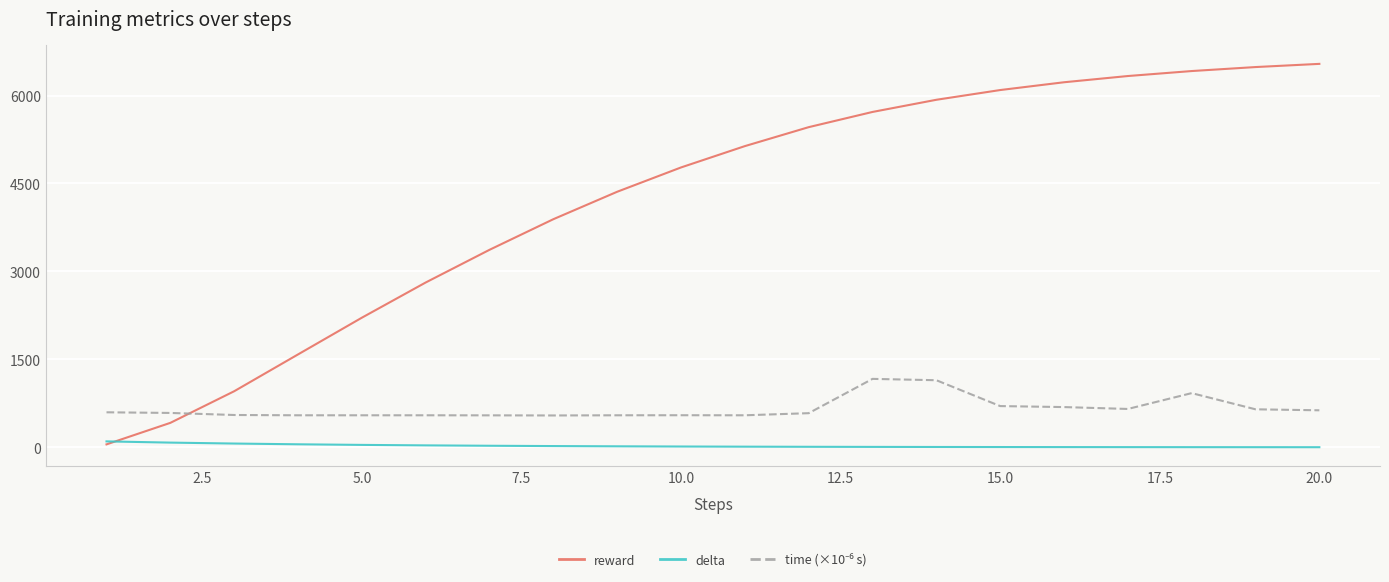

What is the sum of all delta values?

495.0